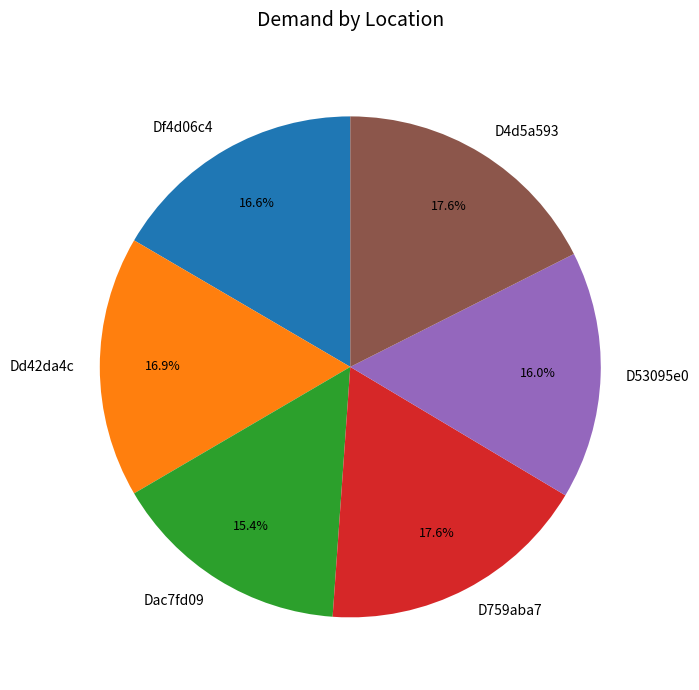

To the nearest percent, what is the difference between the largest and smallest slice percentages?

2%